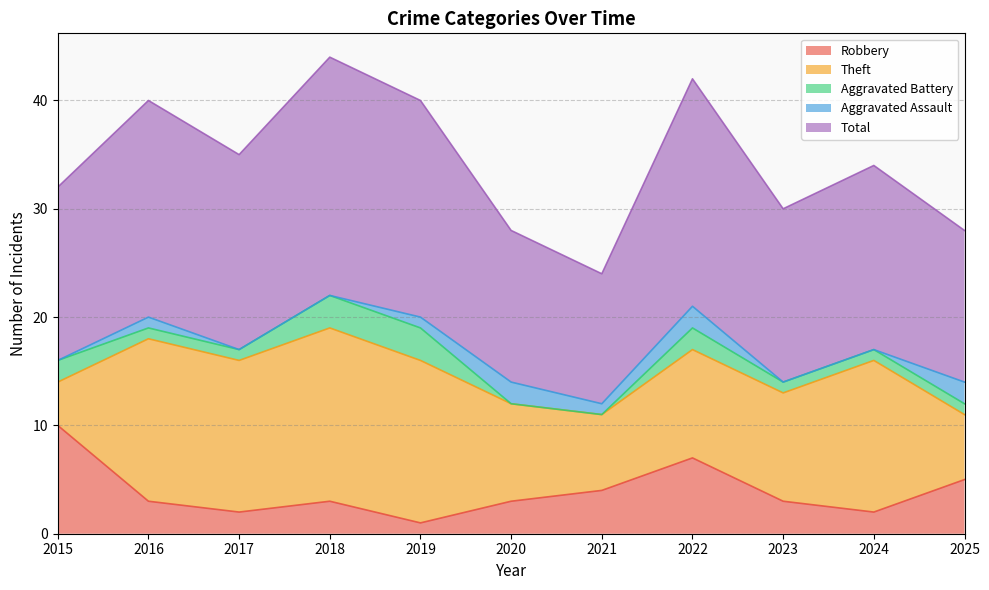

How many lines are shown in the chart?

5